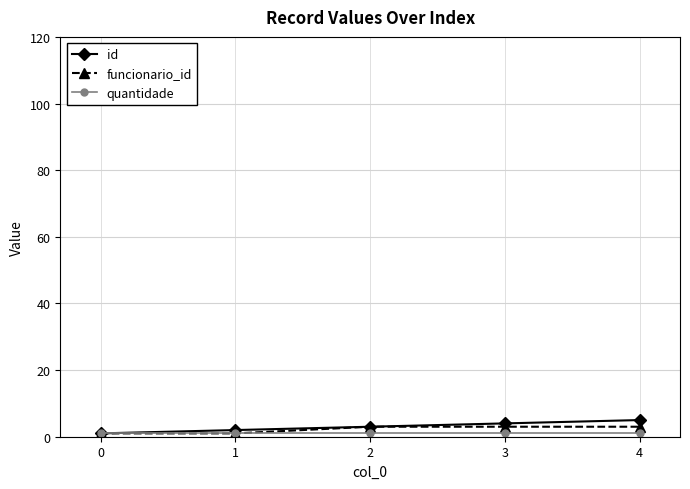

At which label does id reach its peak?

4